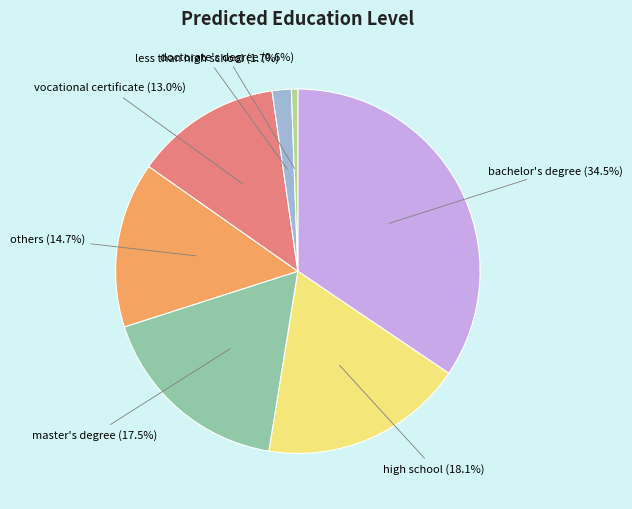

Is there any slice that represents more than half of the pie?

No